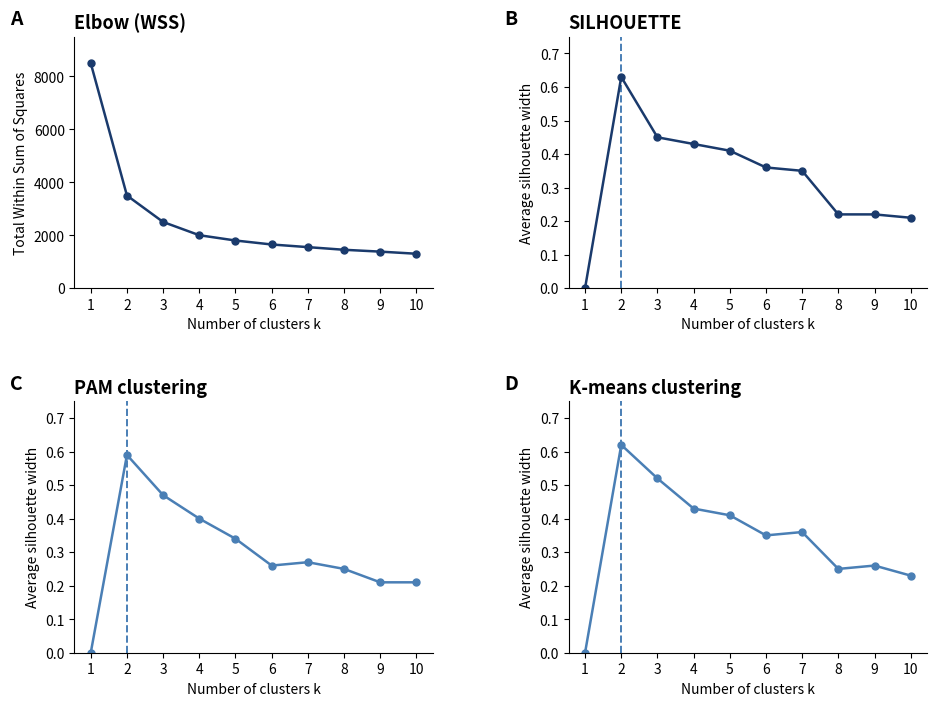

Which series has the largest range (max minus min)?

WSS